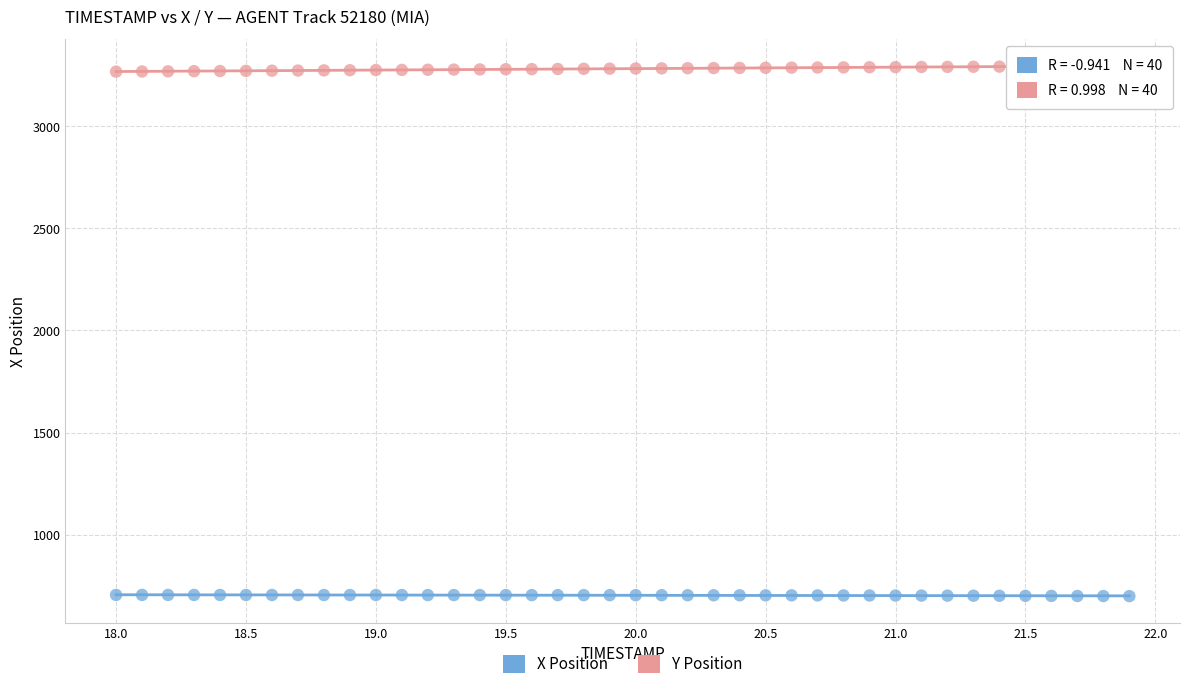

What are all the series names shown in the legend?

X Position, Y Position